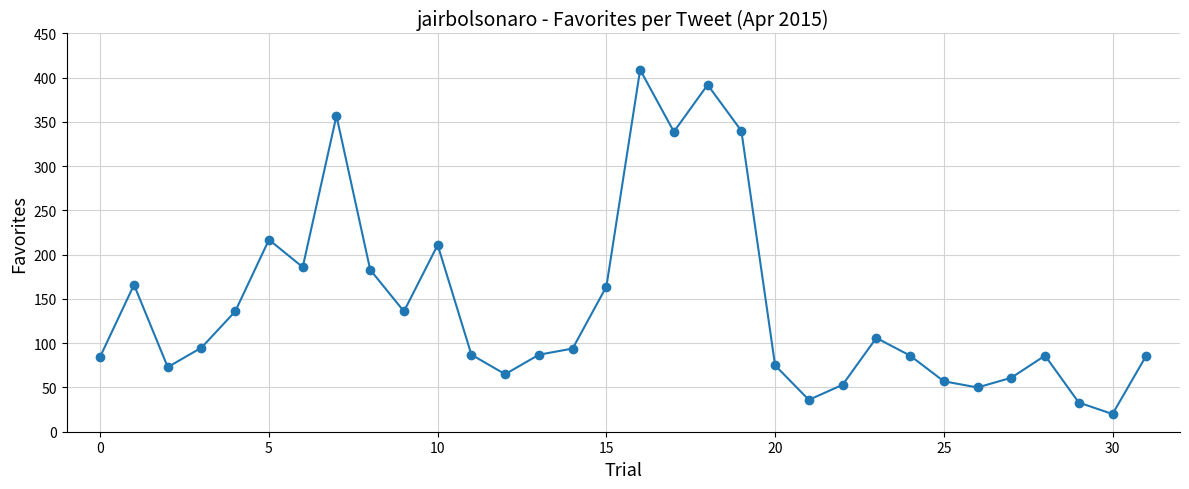

Count the number of categories in the chart.

32